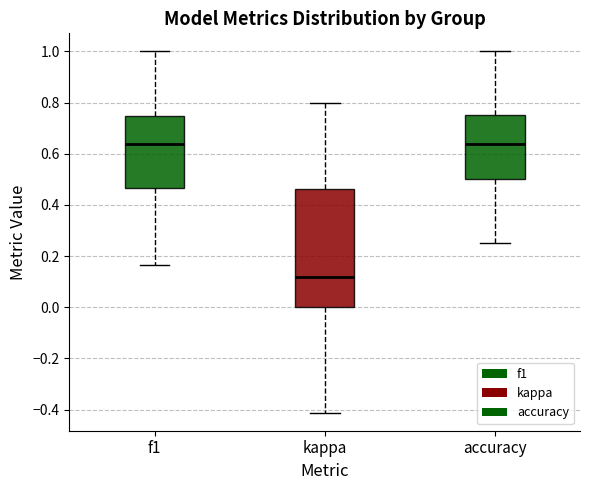

Reading left to right, read every box against the y-axis: the position of its median line, the range the box covers, and the ends of its whiskers. The values are not printed on the chart, so give them approximately, as read against the axis.

f1: median 0.64, box 0.46 to 0.74, whiskers 0.16 to 1.00
kappa: median 0.12, box 0.00 to 0.46, whiskers -0.42 to 0.80
accuracy: median 0.64, box 0.50 to 0.76, whiskers 0.26 to 1.00